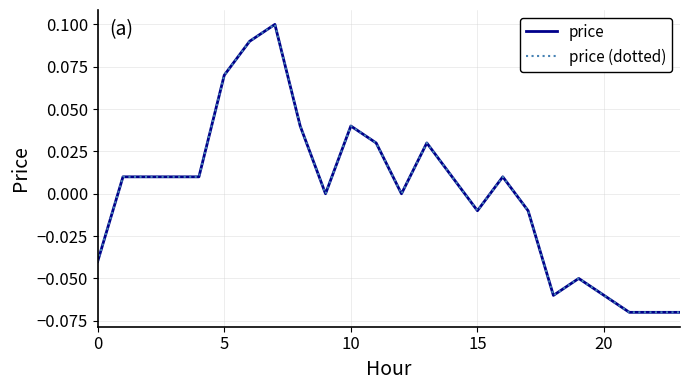

Is this an area chart (filled region under the line)?

No